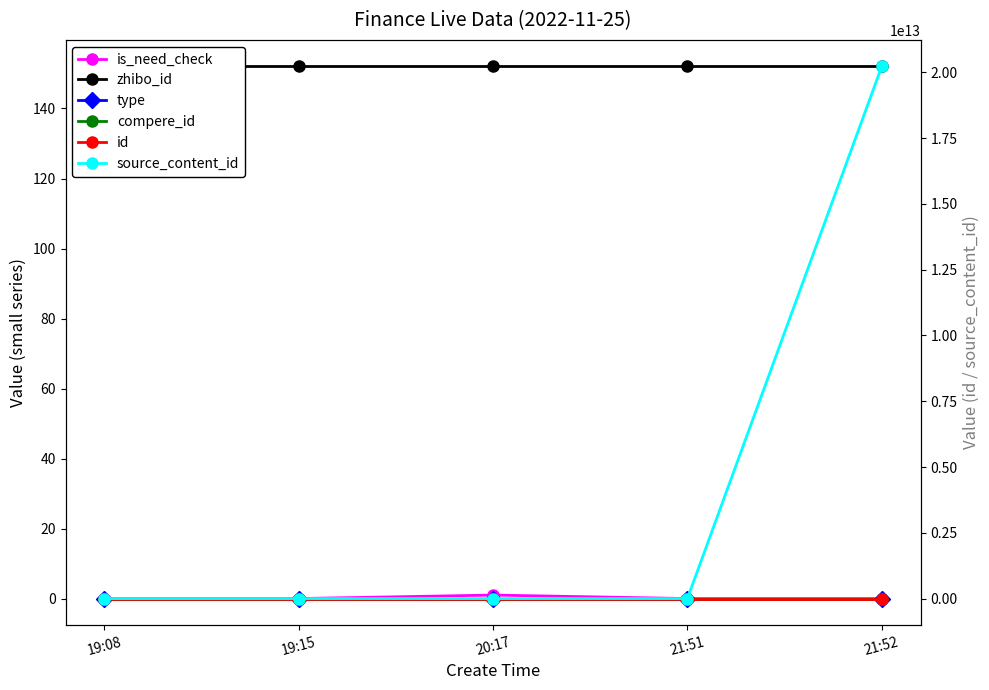

True or false: compere_id and is_need_check cross at least once.

False